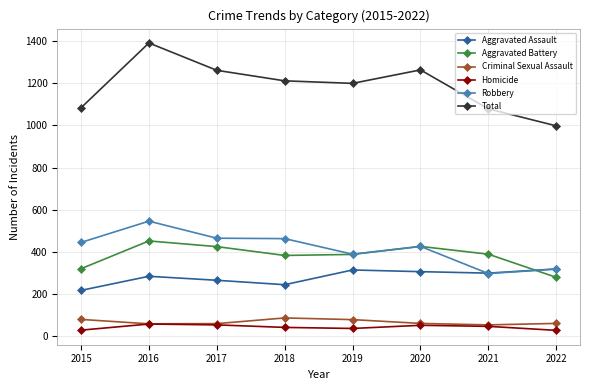

At which category is the sum across all series the highest?

2016